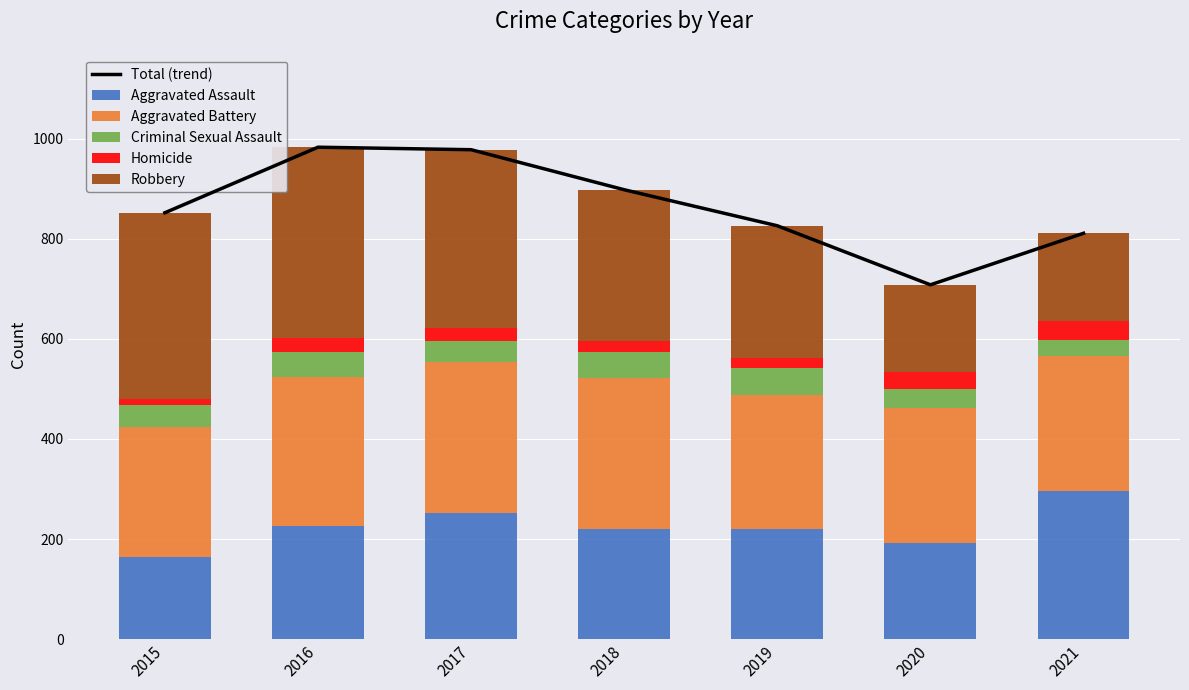

How many data points in Homicide are above 27?

3